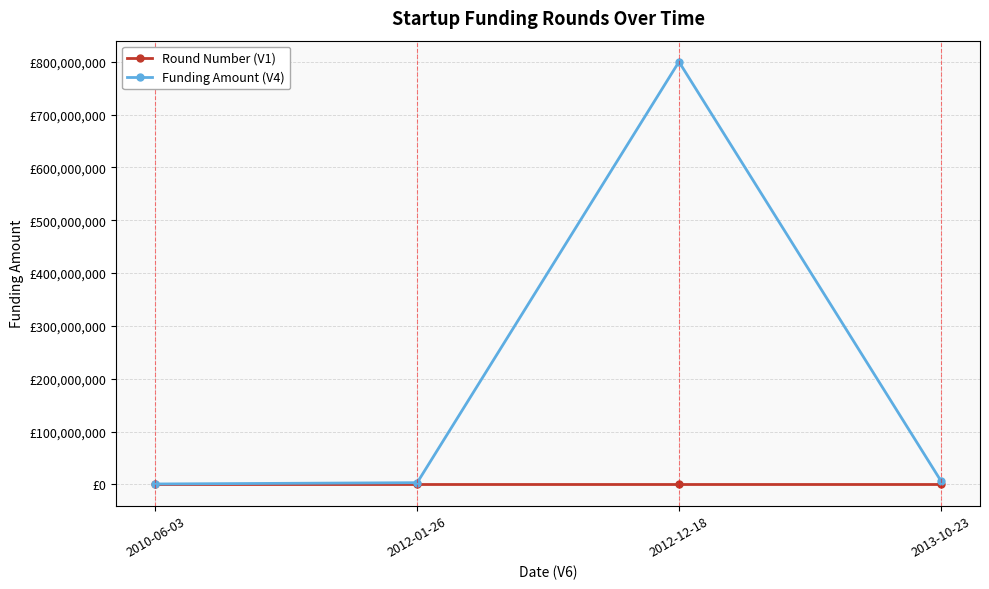

List the series in order of their peak value, lowest first.

Round Number (V1), Funding Amount (V4)